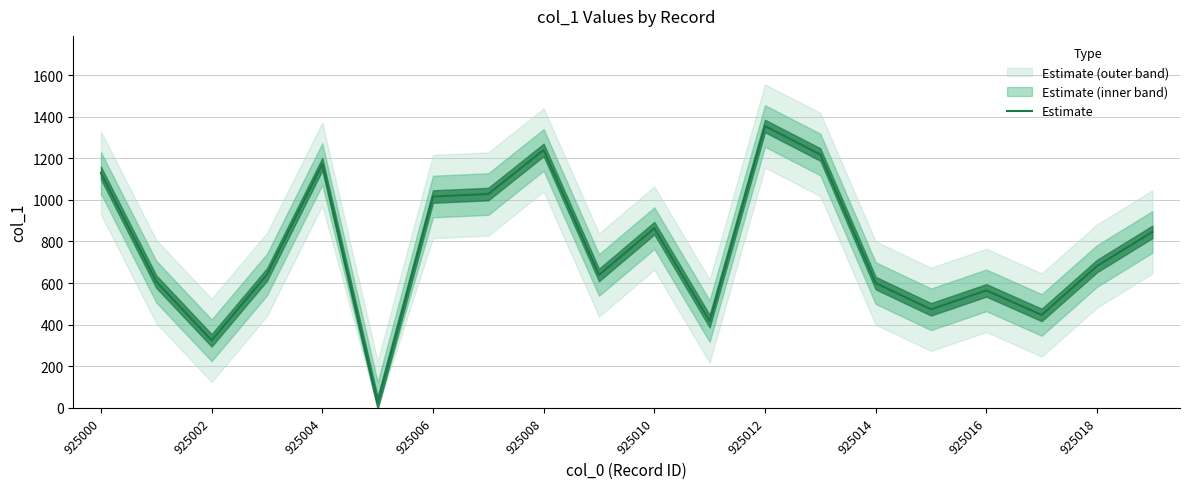

At which label does Estimate reach its peak?

925012